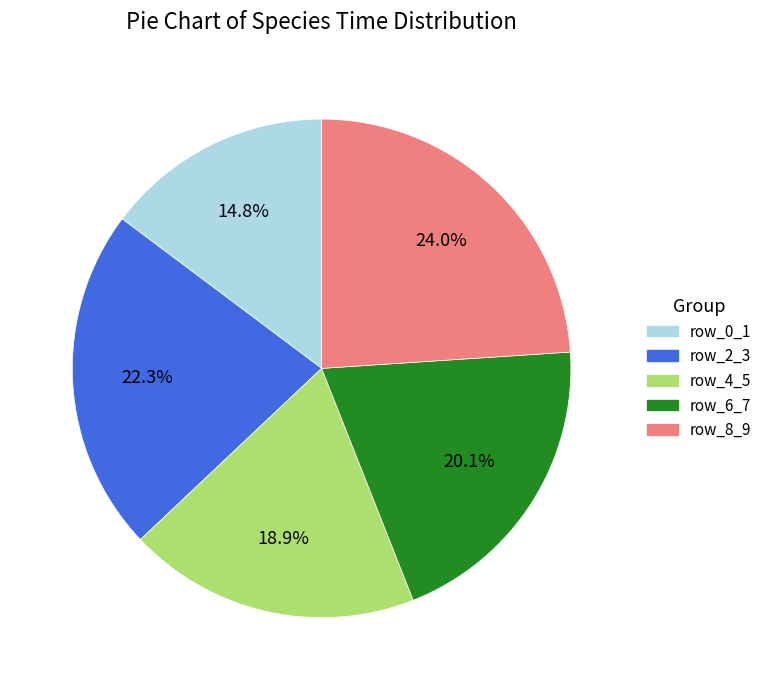

What percentage is NOT represented by row_8_9?

76.0%